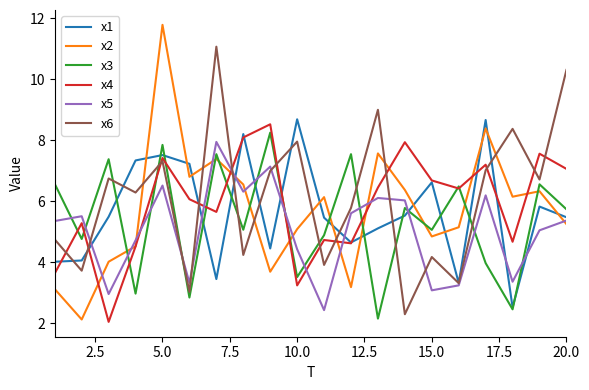

True or false: x5 and x3 intersect in this chart.

True